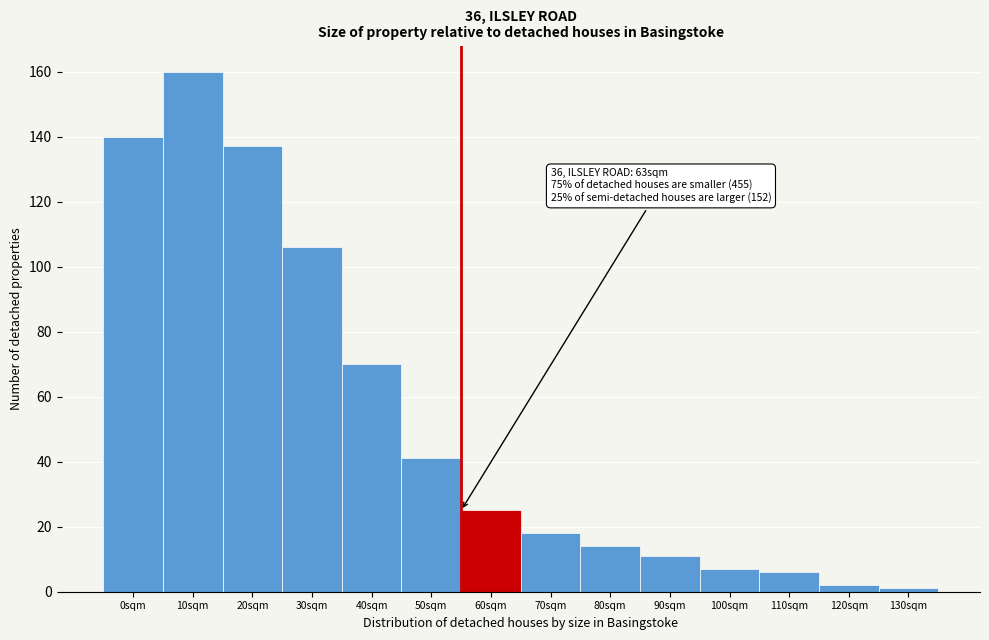

Reading left to right, what are all the values shown in this chart?

140	160	137	106	70	41	25	18	14	11	7	6	2	1